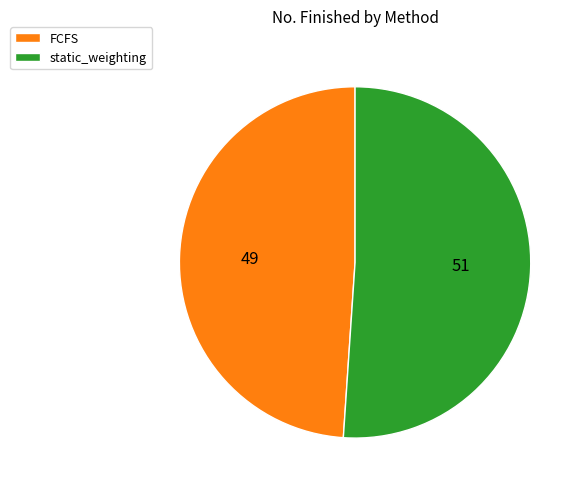

Combined, do static_weighting and FCFS account for over 50%?

Yes